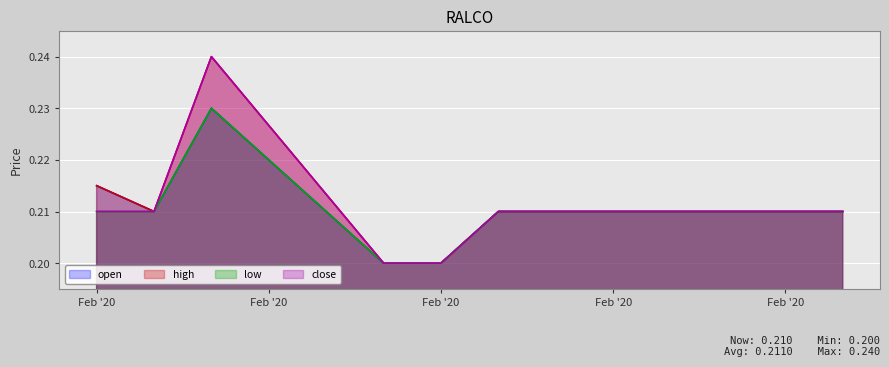

Reading left to right, what are all the values shown in this chart?

open: 0.2	0.2	0.2	0.2	0.2	0.2	0.2	0.2	0.2	0.2
high: 0.2	0.2	0.2	0.2	0.2	0.2	0.2	0.2	0.2	0.2
low: 0.2	0.2	0.2	0.2	0.2	0.2	0.2	0.2	0.2	0.2
close: 0.2	0.2	0.2	0.2	0.2	0.2	0.2	0.2	0.2	0.2